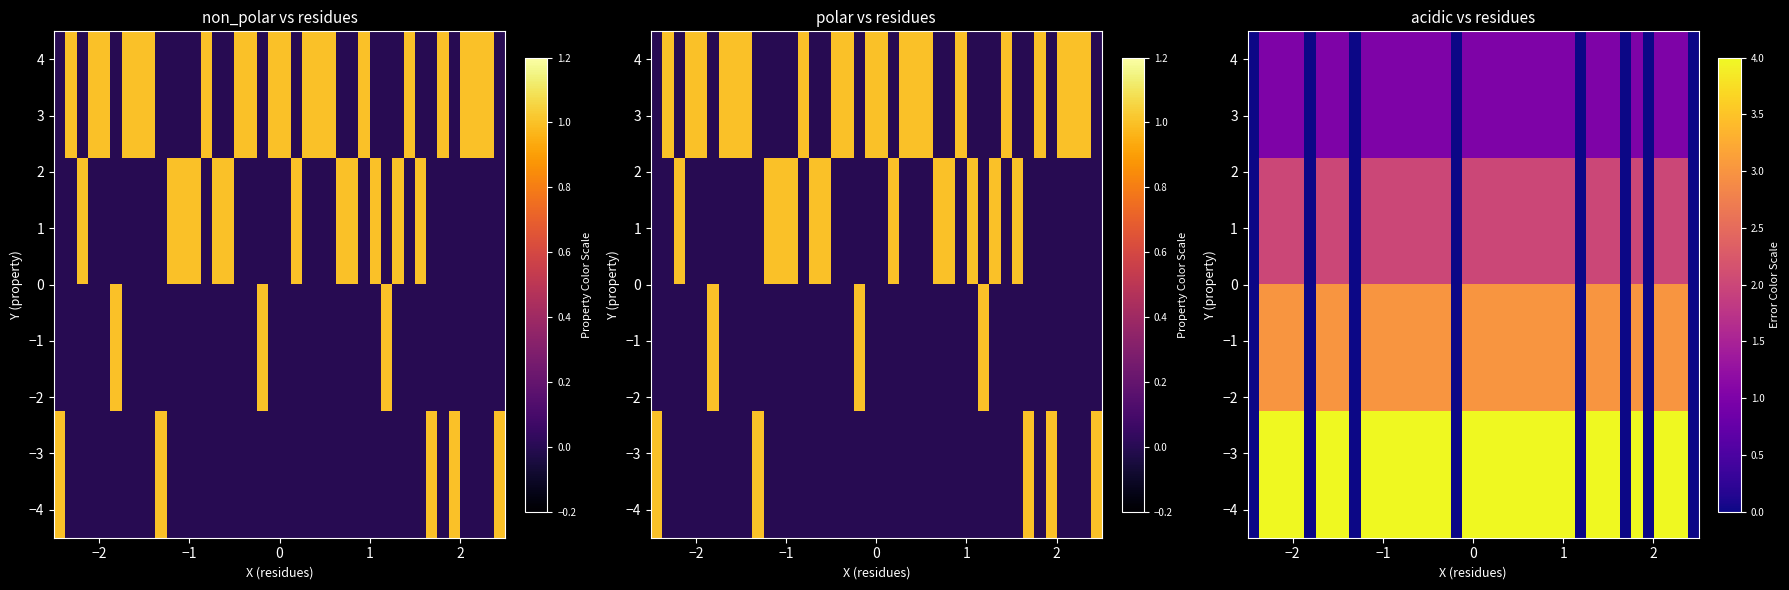

What is the maximum value shown in the chart?

4